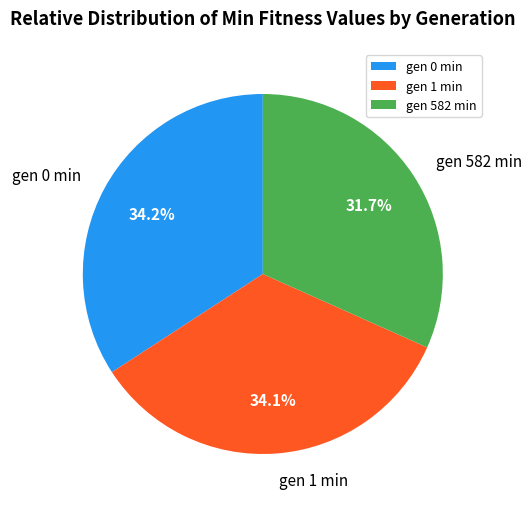

To the nearest percent, what is the combined percentage of gen 0 min and gen 1 min?

68%